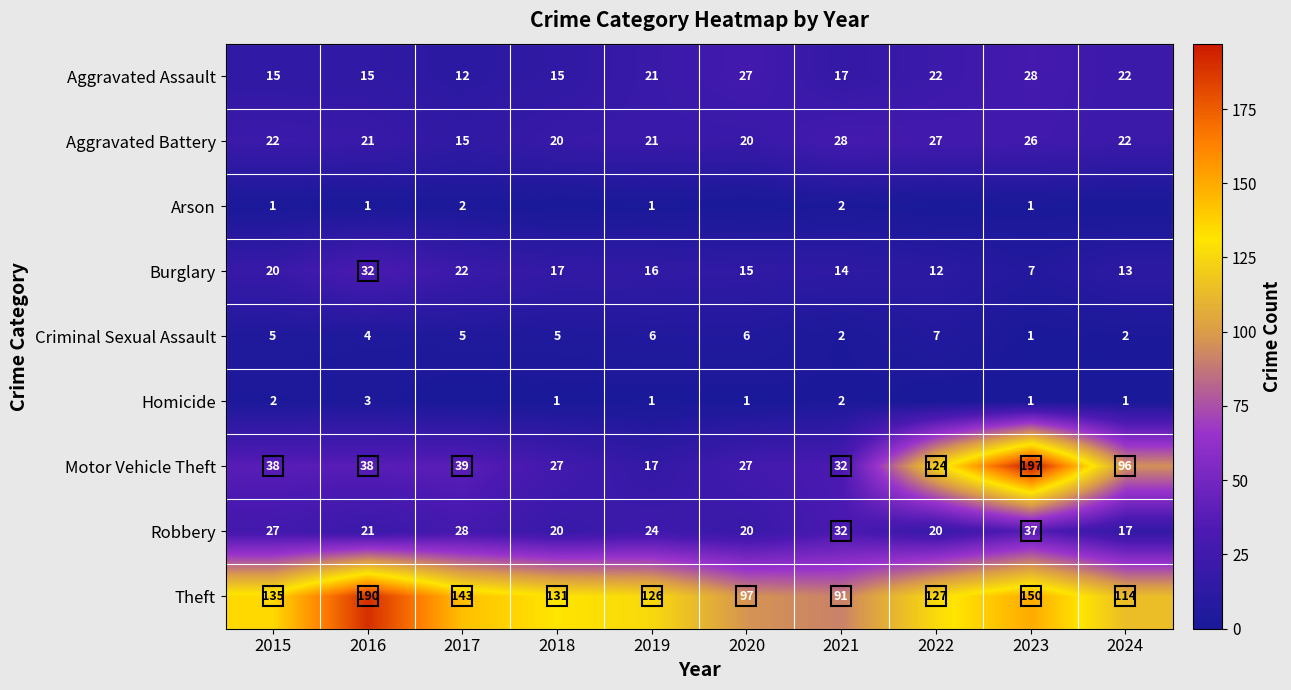

The Aggravated Assault series shows 28 at 2023. True or false?

True